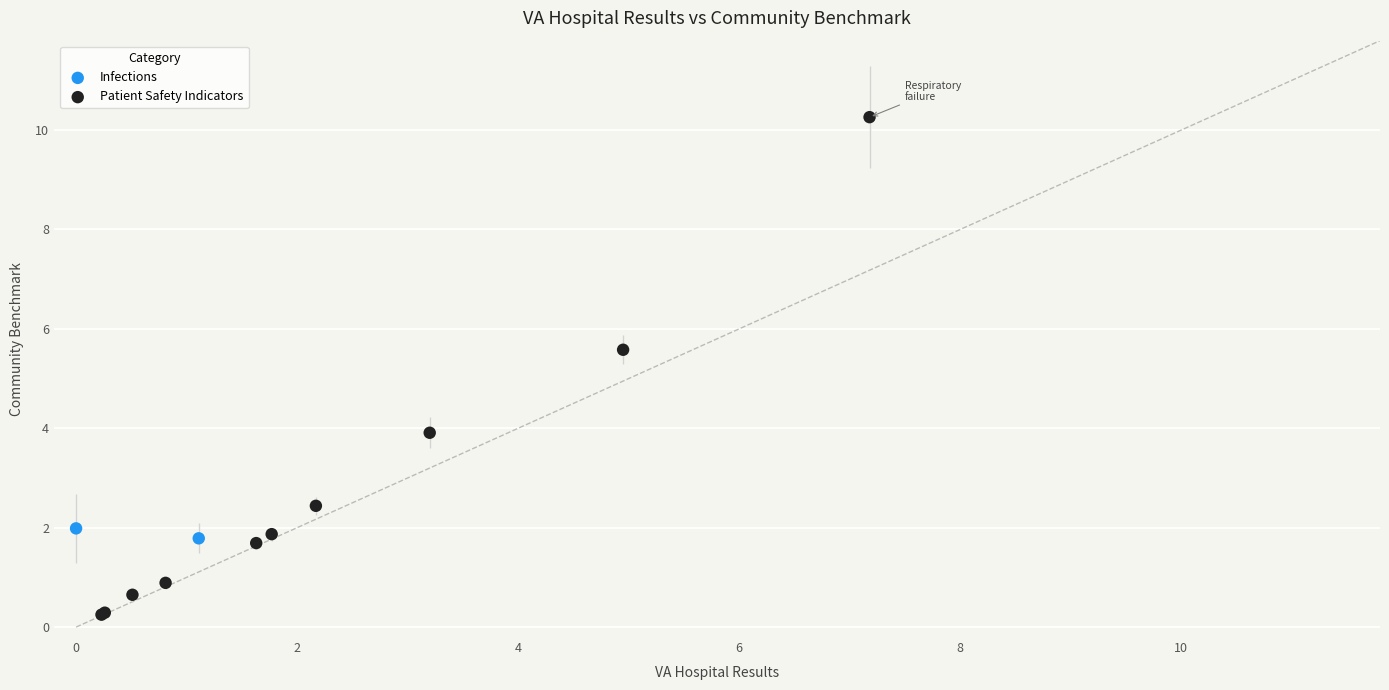

What are all the series names shown in the legend?

Infections, Patient Safety Indicators